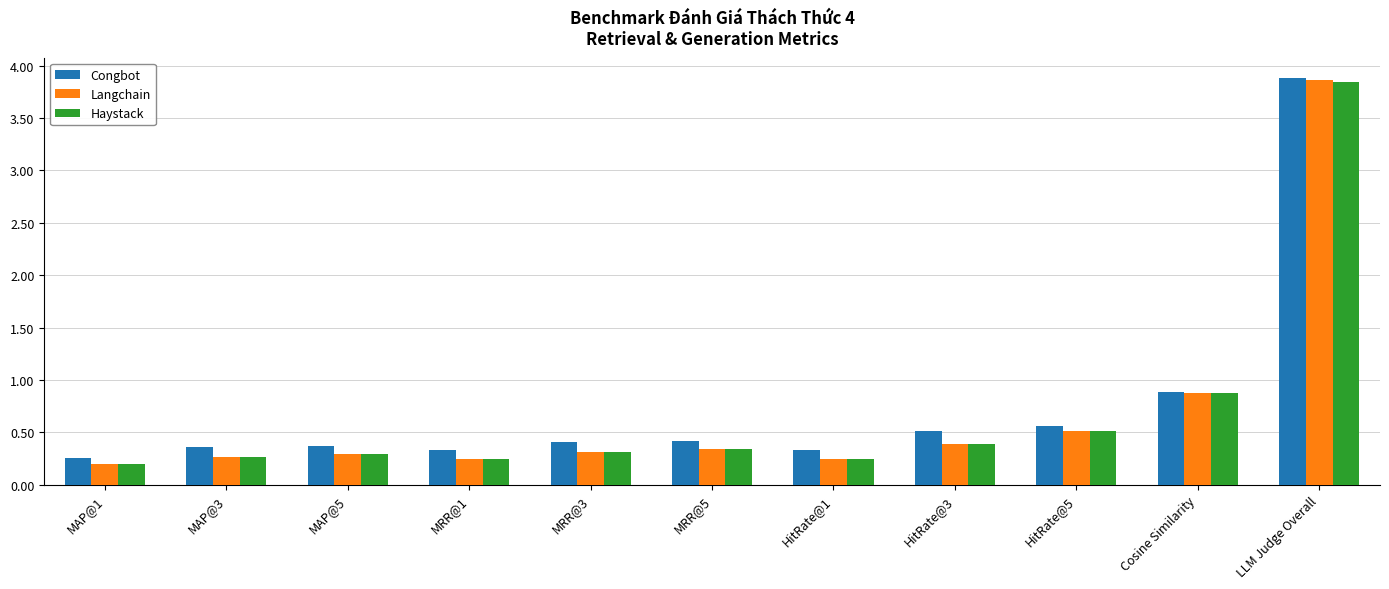

What is the difference between the maximum and second lowest values in the Congbot series?

3.6